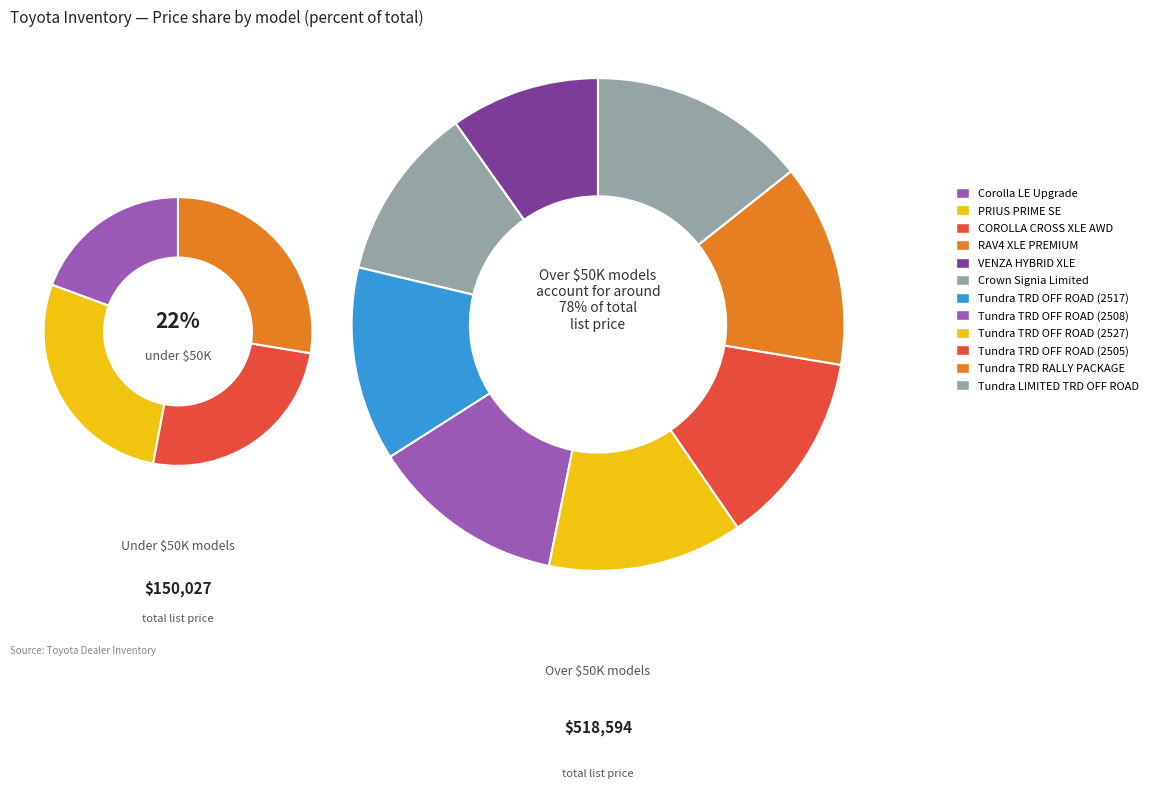

Is VENZA HYBRID XLE the majority of the pie?

No